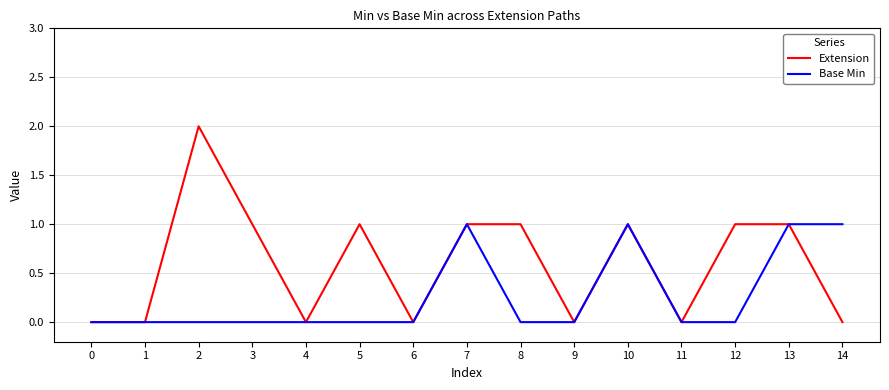

True or false: Extension has a value of 0 at 1.

True